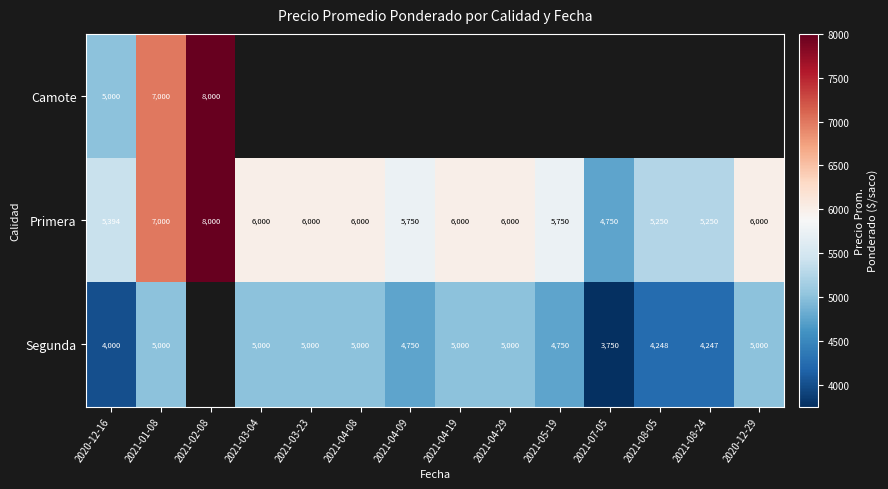

What is the sum of all Primera values?

83144